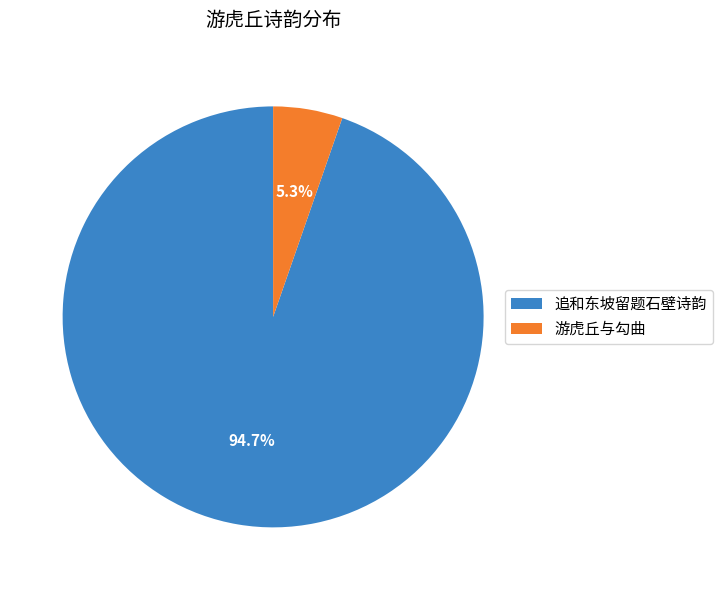

Rank the categories by value from lowest to highest.

游虎丘与勾曲, 追和东坡留题石壁诗韵